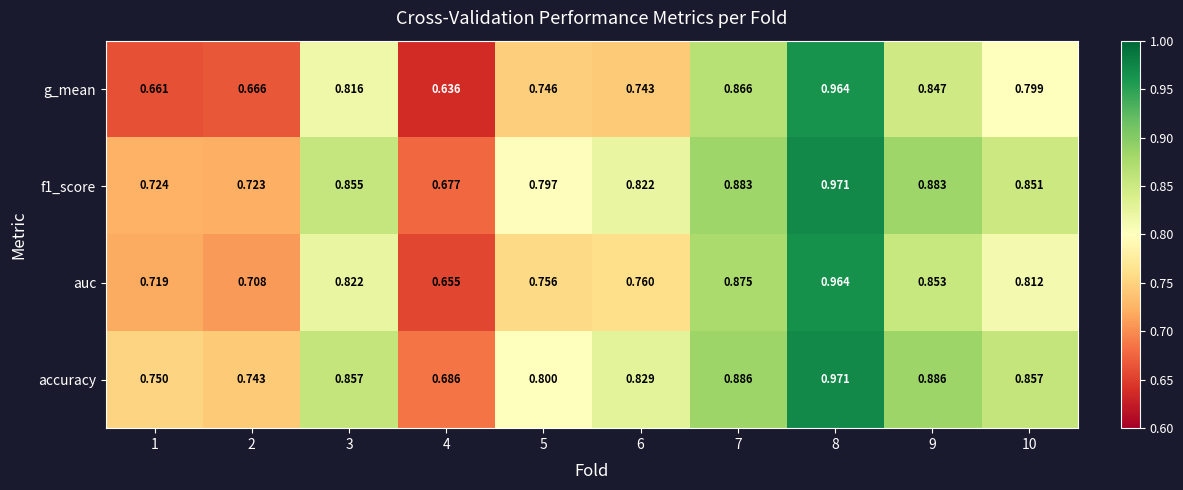

Which series has the largest range (max minus min)?

g_mean